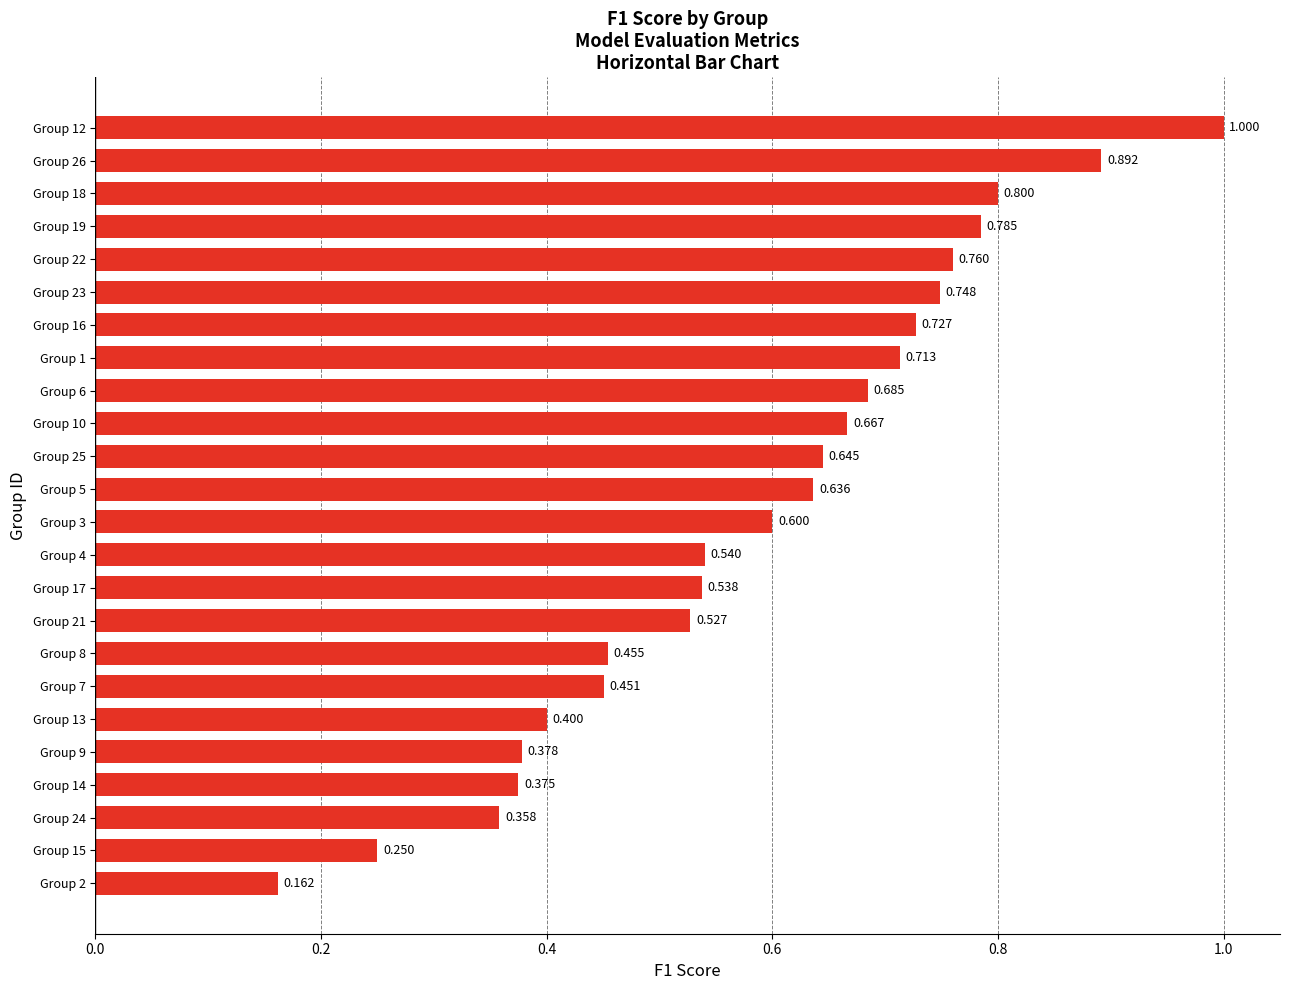

List the labels in order of value, largest first.

Group 12, Group 26, Group 18, Group 19, Group 22, Group 23, Group 16, Group 1, Group 6, Group 10, Group 25, Group 5, Group 3, Group 4, Group 17, Group 21, Group 8, Group 7, Group 13, Group 9, Group 14, Group 24, Group 15, Group 2